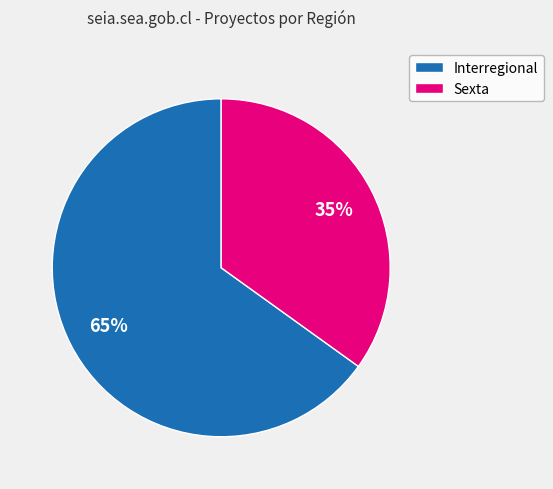

To the nearest percent, what portion does Interregional represent?

65%